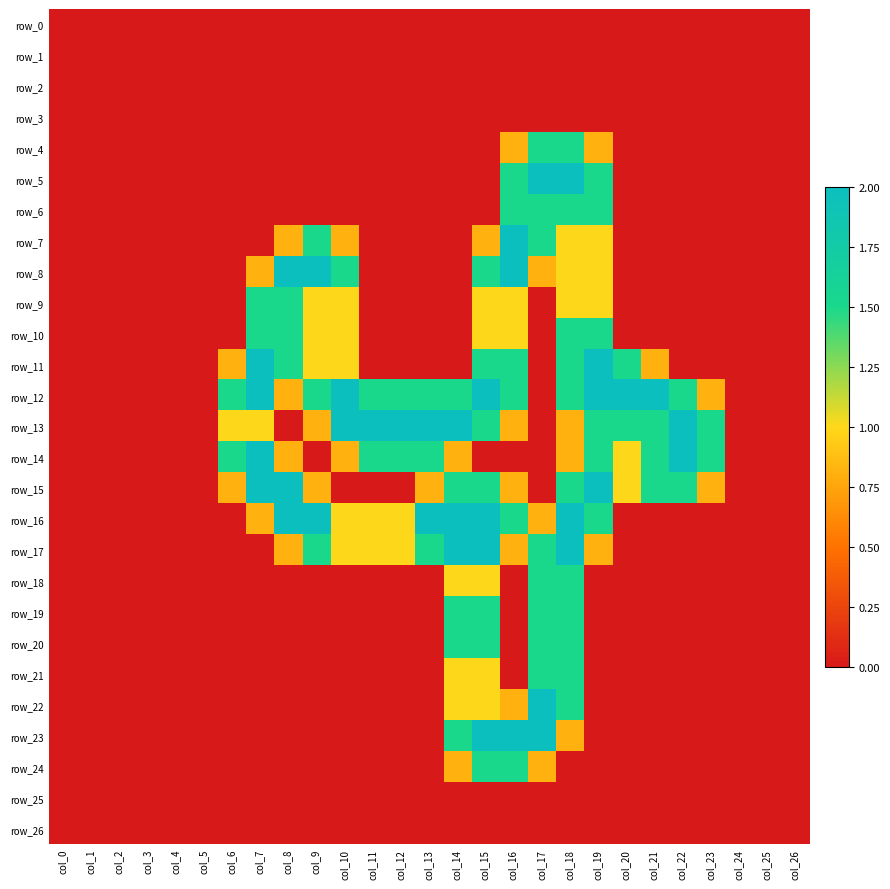

Reading left to right, extract all data points from this chart.

row_0: 0.0	0.0	0.0	0.0	0.0	0.0	0.0	0.0	0.0	0.0	0.0	0.0	0.0	0.0	0.0	0.0	0.0	0.0	0.0	0.0	0.0	0.0	0.0	0.0	0.0	0.0	0.0
row_1: 0.0	0.0	0.0	0.0	0.0	0.0	0.0	0.0	0.0	0.0	0.0	0.0	0.0	0.0	0.0	0.0	0.0	0.0	0.0	0.0	0.0	0.0	0.0	0.0	0.0	0.0	0.0
row_2: 0.0	0.0	0.0	0.0	0.0	0.0	0.0	0.0	0.0	0.0	0.0	0.0	0.0	0.0	0.0	0.0	0.0	0.0	0.0	0.0	0.0	0.0	0.0	0.0	0.0	0.0	0.0
row_3: 0.0	0.0	0.0	0.0	0.0	0.0	0.0	0.0	0.0	0.0	0.0	0.0	0.0	0.0	0.0	0.0	0.0	0.0	0.0	0.0	0.0	0.0	0.0	0.0	0.0	0.0	0.0
row_4: 0.0	0.0	0.0	0.0	0.0	0.0	0.0	0.0	0.0	0.0	0.0	0.0	0.0	0.0	0.0	0.0	0.8	1.5	1.5	0.8	0.0	0.0	0.0	0.0	0.0	0.0	0.0
row_5: 0.0	0.0	0.0	0.0	0.0	0.0	0.0	0.0	0.0	0.0	0.0	0.0	0.0	0.0	0.0	0.0	1.5	2.0	2.0	1.5	0.0	0.0	0.0	0.0	0.0	0.0	0.0
row_6: 0.0	0.0	0.0	0.0	0.0	0.0	0.0	0.0	0.0	0.0	0.0	0.0	0.0	0.0	0.0	0.0	1.5	1.5	1.5	1.5	0.0	0.0	0.0	0.0	0.0	0.0	0.0
row_7: 0.0	0.0	0.0	0.0	0.0	0.0	0.0	0.0	0.8	1.5	0.8	0.0	0.0	0.0	0.0	0.8	2.0	1.5	1.0	1.0	0.0	0.0	0.0	0.0	0.0	0.0	0.0
row_8: 0.0	0.0	0.0	0.0	0.0	0.0	0.0	0.8	2.0	2.0	1.5	0.0	0.0	0.0	0.0	1.5	2.0	0.8	1.0	1.0	0.0	0.0	0.0	0.0	0.0	0.0	0.0
row_9: 0.0	0.0	0.0	0.0	0.0	0.0	0.0	1.5	1.5	1.0	1.0	0.0	0.0	0.0	0.0	1.0	1.0	0.0	1.0	1.0	0.0	0.0	0.0	0.0	0.0	0.0	0.0
row_10: 0.0	0.0	0.0	0.0	0.0	0.0	0.0	1.5	1.5	1.0	1.0	0.0	0.0	0.0	0.0	1.0	1.0	0.0	1.5	1.5	0.0	0.0	0.0	0.0	0.0	0.0	0.0
row_11: 0.0	0.0	0.0	0.0	0.0	0.0	0.8	2.0	1.5	1.0	1.0	0.0	0.0	0.0	0.0	1.5	1.5	0.0	1.5	2.0	1.5	0.8	0.0	0.0	0.0	0.0	0.0
row_12: 0.0	0.0	0.0	0.0	0.0	0.0	1.5	2.0	0.8	1.5	2.0	1.5	1.5	1.5	1.5	2.0	1.5	0.0	1.5	2.0	2.0	2.0	1.5	0.8	0.0	0.0	0.0
row_13: 0.0	0.0	0.0	0.0	0.0	0.0	1.0	1.0	0.0	0.8	2.0	2.0	2.0	2.0	2.0	1.5	0.8	0.0	0.8	1.5	1.5	1.5	2.0	1.5	0.0	0.0	0.0
row_14: 0.0	0.0	0.0	0.0	0.0	0.0	1.5	2.0	0.8	0.0	0.8	1.5	1.5	1.5	0.8	0.0	0.0	0.0	0.8	1.5	1.0	1.5	2.0	1.5	0.0	0.0	0.0
row_15: 0.0	0.0	0.0	0.0	0.0	0.0	0.8	2.0	2.0	0.8	0.0	0.0	0.0	0.8	1.5	1.5	0.8	0.0	1.5	2.0	1.0	1.5	1.5	0.8	0.0	0.0	0.0
row_16: 0.0	0.0	0.0	0.0	0.0	0.0	0.0	0.8	2.0	2.0	1.0	1.0	1.0	2.0	2.0	2.0	1.5	0.8	2.0	1.5	0.0	0.0	0.0	0.0	0.0	0.0	0.0
row_17: 0.0	0.0	0.0	0.0	0.0	0.0	0.0	0.0	0.8	1.5	1.0	1.0	1.0	1.5	2.0	2.0	0.8	1.5	2.0	0.8	0.0	0.0	0.0	0.0	0.0	0.0	0.0
row_18: 0.0	0.0	0.0	0.0	0.0	0.0	0.0	0.0	0.0	0.0	0.0	0.0	0.0	0.0	1.0	1.0	0.0	1.5	1.5	0.0	0.0	0.0	0.0	0.0	0.0	0.0	0.0
row_19: 0.0	0.0	0.0	0.0	0.0	0.0	0.0	0.0	0.0	0.0	0.0	0.0	0.0	0.0	1.5	1.5	0.0	1.5	1.5	0.0	0.0	0.0	0.0	0.0	0.0	0.0	0.0
row_20: 0.0	0.0	0.0	0.0	0.0	0.0	0.0	0.0	0.0	0.0	0.0	0.0	0.0	0.0	1.5	1.5	0.0	1.5	1.5	0.0	0.0	0.0	0.0	0.0	0.0	0.0	0.0
row_21: 0.0	0.0	0.0	0.0	0.0	0.0	0.0	0.0	0.0	0.0	0.0	0.0	0.0	0.0	1.0	1.0	0.0	1.5	1.5	0.0	0.0	0.0	0.0	0.0	0.0	0.0	0.0
row_22: 0.0	0.0	0.0	0.0	0.0	0.0	0.0	0.0	0.0	0.0	0.0	0.0	0.0	0.0	1.0	1.0	0.8	2.0	1.5	0.0	0.0	0.0	0.0	0.0	0.0	0.0	0.0
row_23: 0.0	0.0	0.0	0.0	0.0	0.0	0.0	0.0	0.0	0.0	0.0	0.0	0.0	0.0	1.5	2.0	2.0	2.0	0.8	0.0	0.0	0.0	0.0	0.0	0.0	0.0	0.0
row_24: 0.0	0.0	0.0	0.0	0.0	0.0	0.0	0.0	0.0	0.0	0.0	0.0	0.0	0.0	0.8	1.5	1.5	0.8	0.0	0.0	0.0	0.0	0.0	0.0	0.0	0.0	0.0
row_25: 0.0	0.0	0.0	0.0	0.0	0.0	0.0	0.0	0.0	0.0	0.0	0.0	0.0	0.0	0.0	0.0	0.0	0.0	0.0	0.0	0.0	0.0	0.0	0.0	0.0	0.0	0.0
row_26: 0.0	0.0	0.0	0.0	0.0	0.0	0.0	0.0	0.0	0.0	0.0	0.0	0.0	0.0	0.0	0.0	0.0	0.0	0.0	0.0	0.0	0.0	0.0	0.0	0.0	0.0	0.0